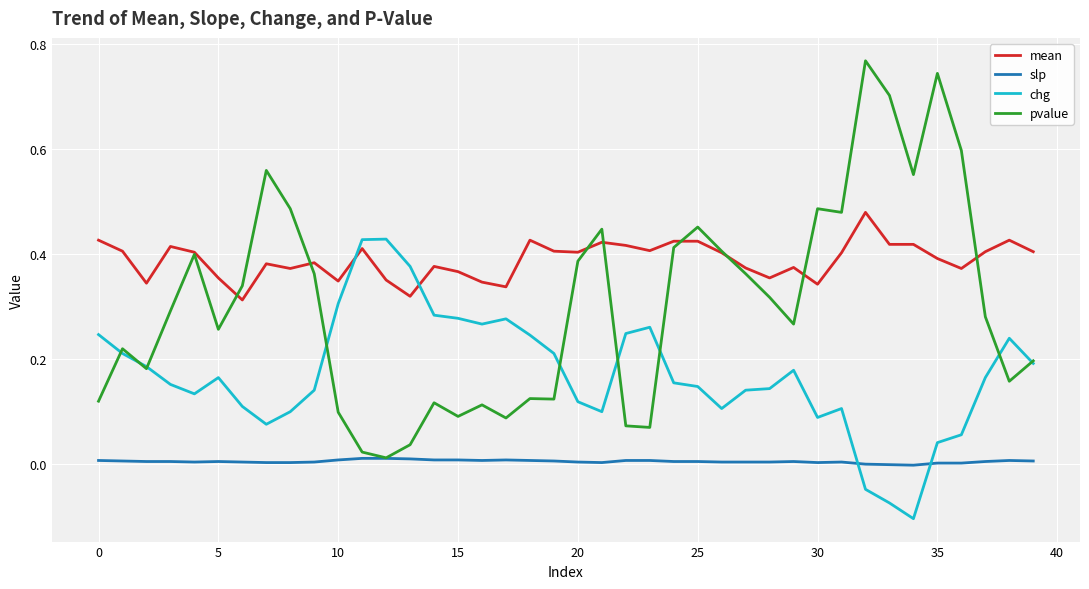

How many intersections are there between chg and slp?

2